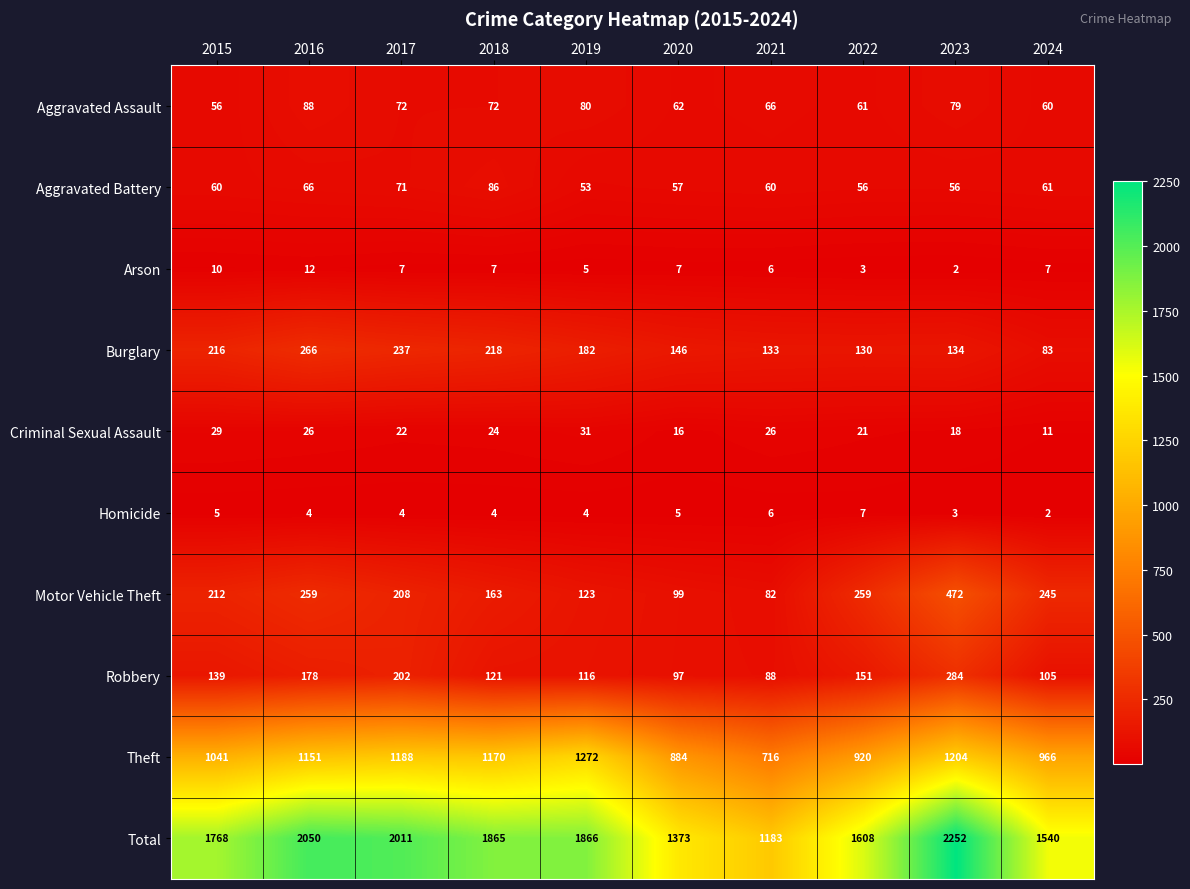

What is the total value across all series at 2024?

3080